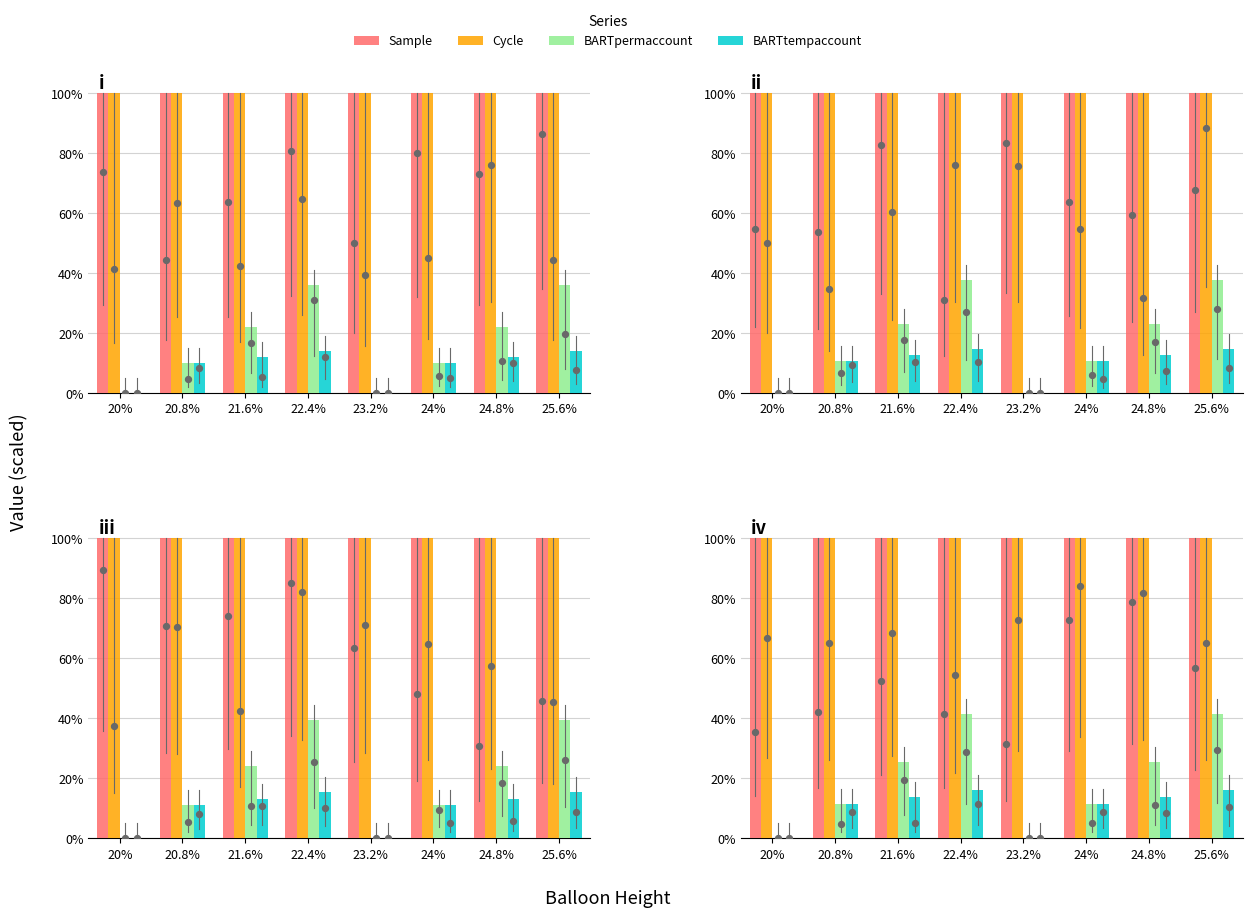

Which series reaches the minimum Y coordinate?

BARTpermaccount